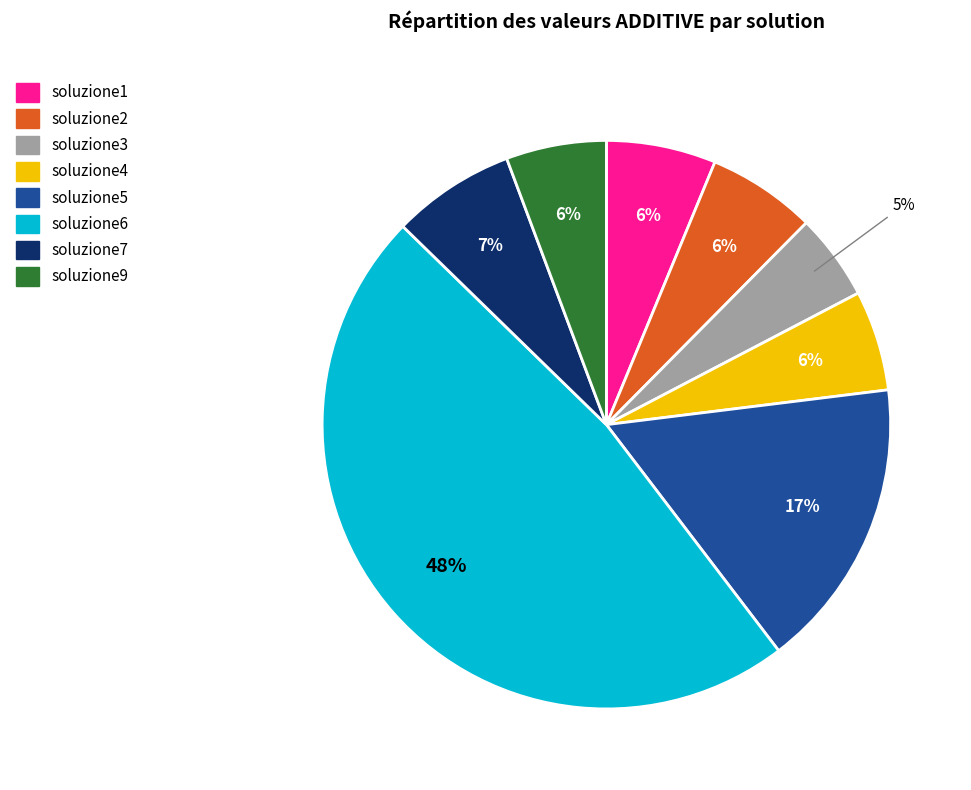

Combined, do soluzione4 and soluzione7 account for over 50%?

No